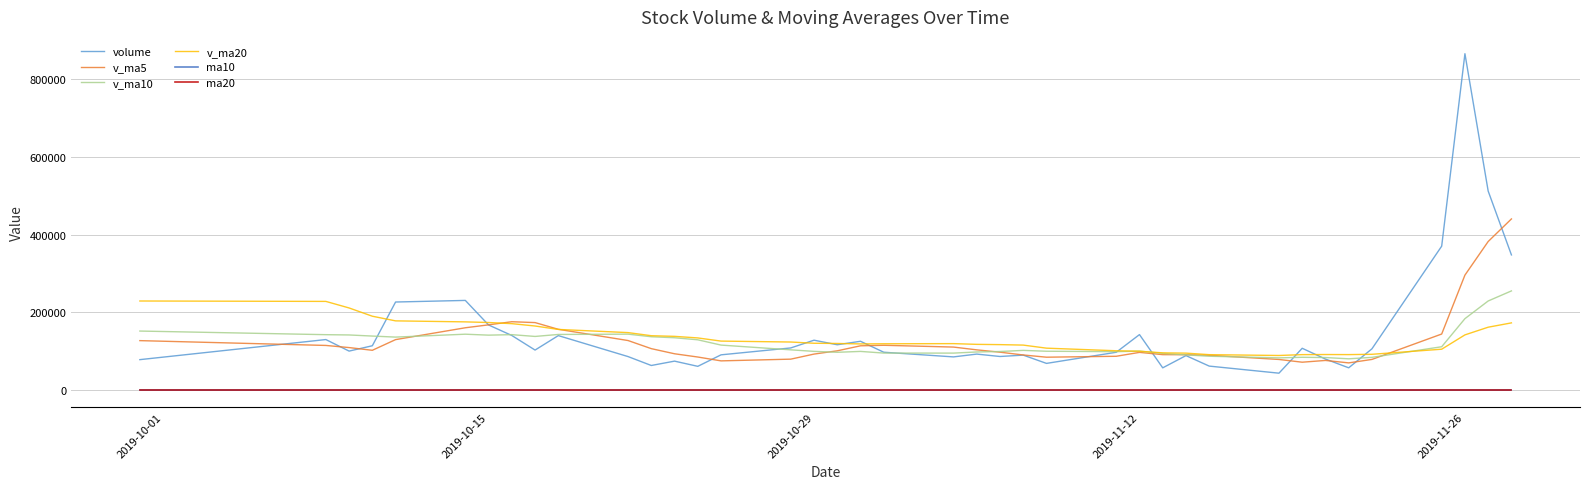

True or false: ma20 and v_ma10 intersect in this chart.

False